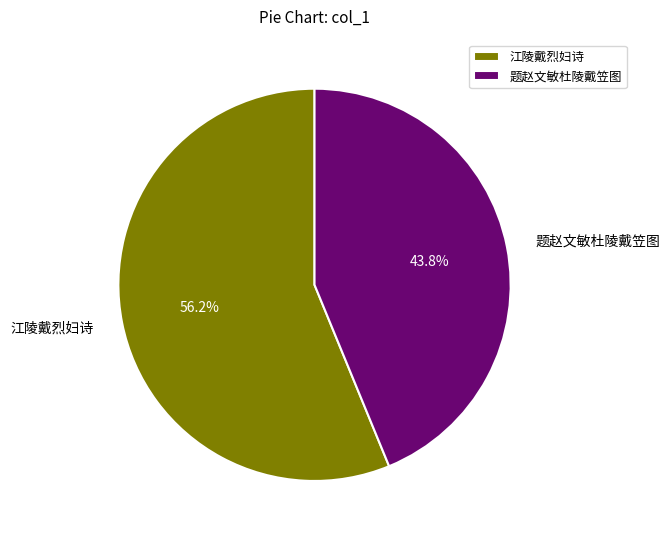

To the nearest percent, what portion does 江陵戴烈妇诗 represent?

56%